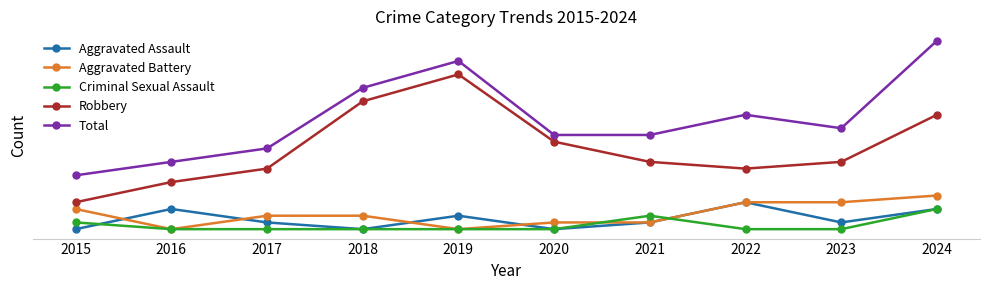

Which has a higher value, 2021 or 2023?

2021